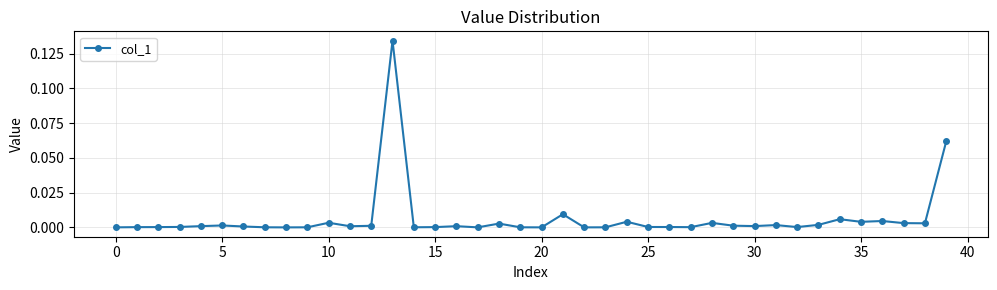

What is the sum of all values?

0.3